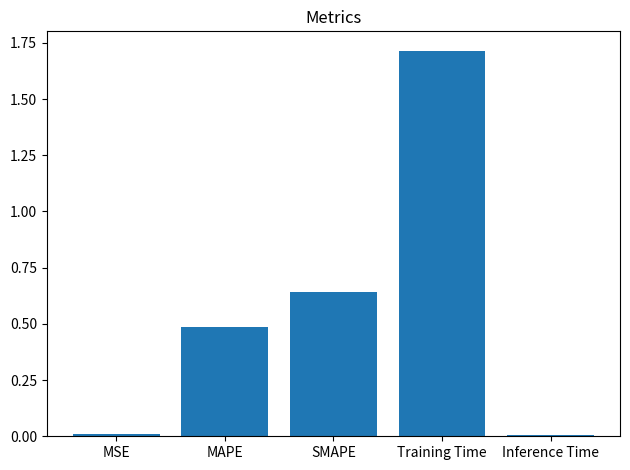

True or false: the data shows 0.0 at MSE.

True